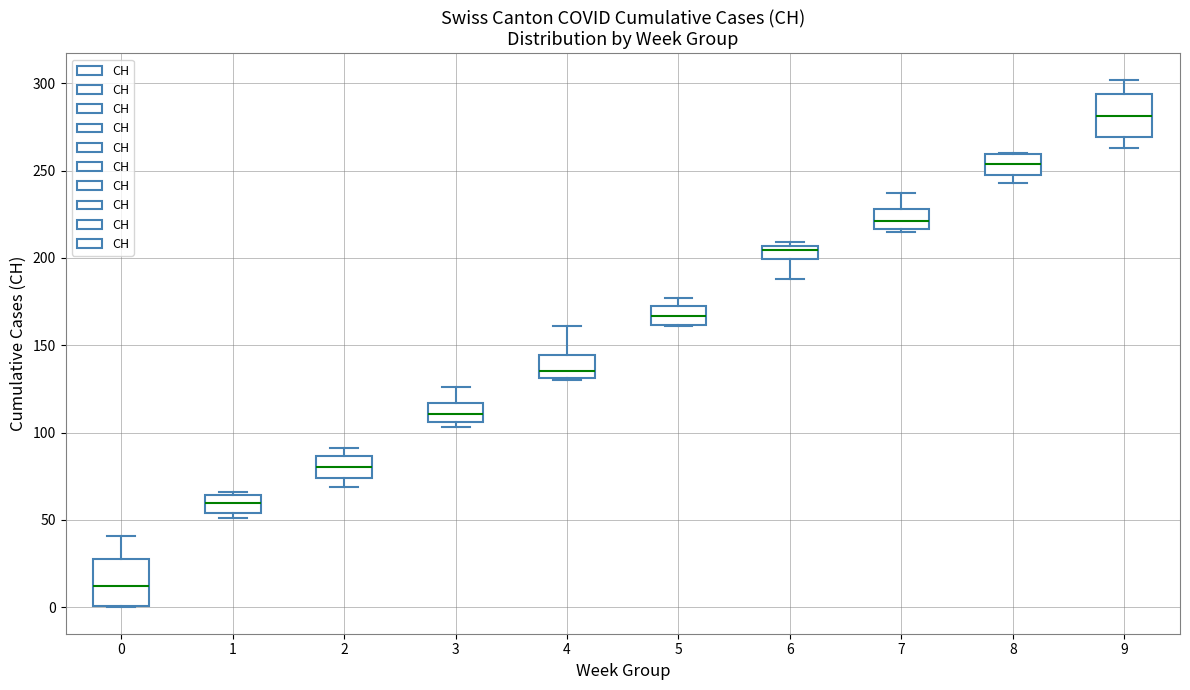

Which box's median line is the lowest?

0